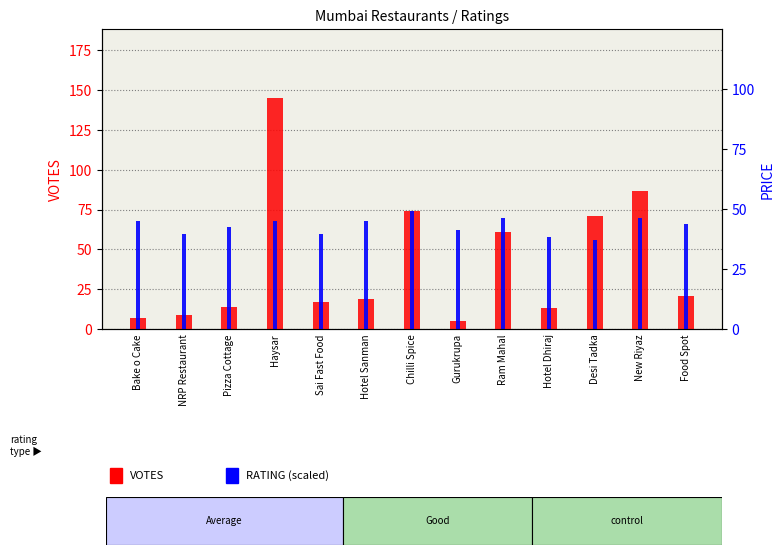

At Gurukrupa, list the series in order from smallest to largest.

VOTES, RATING (scaled)